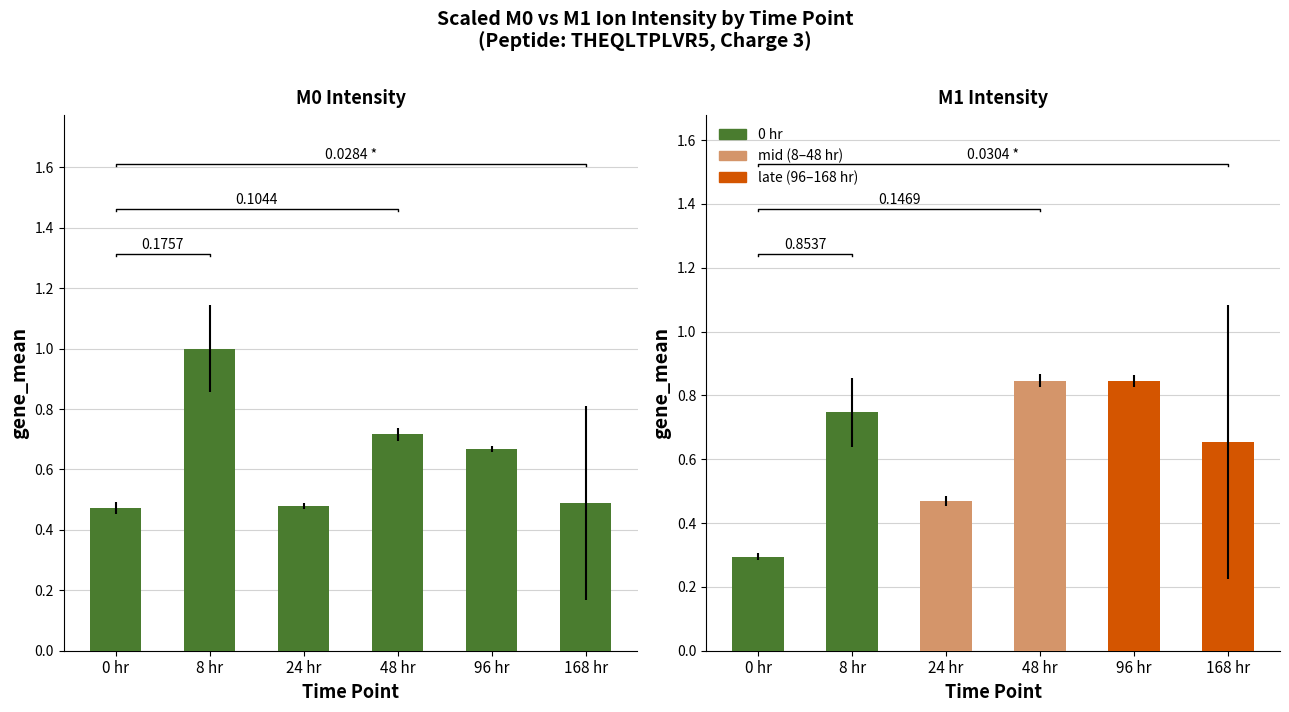

Are the bars horizontal?

No